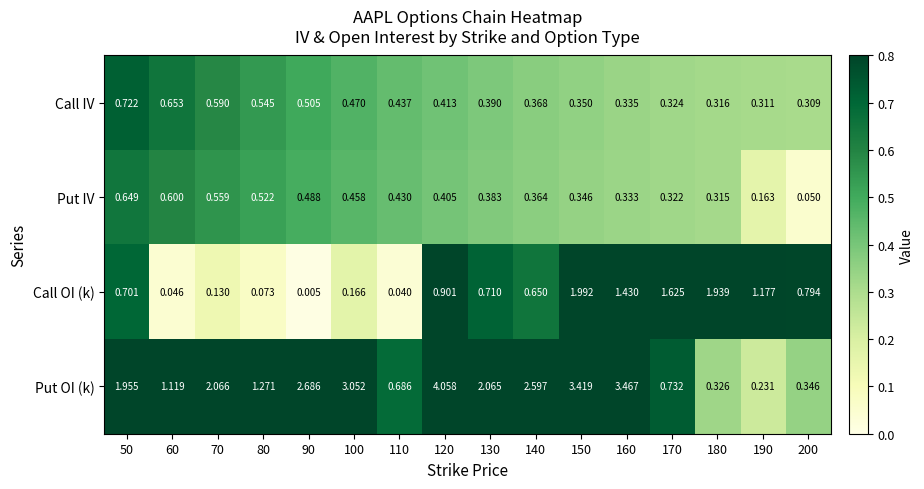

List the series in order of their peak value, highest first.

Put OI (k), Call OI (k), Call IV, Put IV